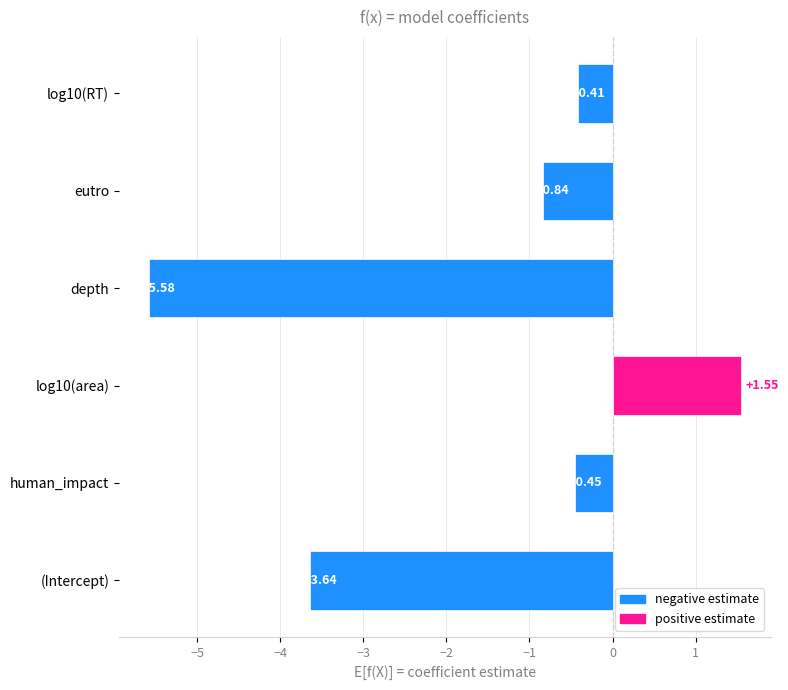

What is the minimum value shown in the chart?

-5.6